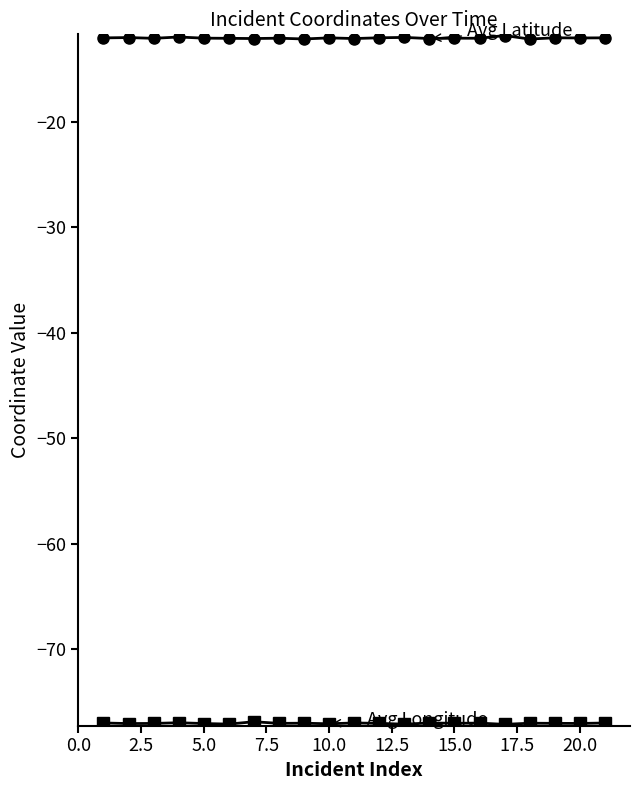

What is the maximum value shown in the chart?

-11.8